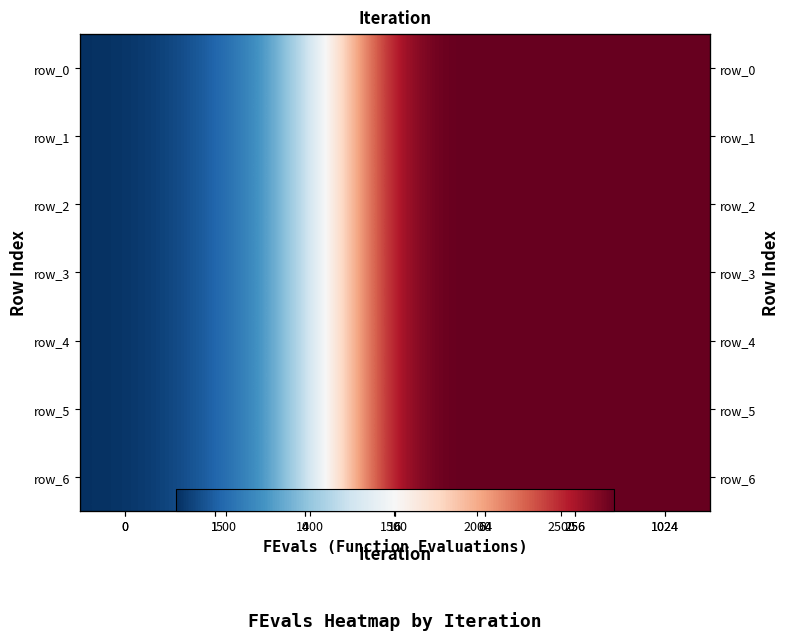

Reading left to right, what are all the values shown in this chart?

row_0: 0=200	1=402	4=1007	16=2816	64=2816	256=2816	1024=2816
row_1: 0=200	1=402	4=1007	16=2816	64=2816	256=2816	1024=2816
row_2: 0=200	1=402	4=1007	16=2816	64=2816	256=2816	1024=2816
row_3: 0=200	1=402	4=1007	16=2816	64=2816	256=2816	1024=2816
row_4: 0=200	1=402	4=1007	16=2816	64=2816	256=2816	1024=2816
row_5: 0=200	1=402	4=1007	16=2816	64=2816	256=2816	1024=2816
row_6: 0=200	1=402	4=1007	16=2816	64=2816	256=2816	1024=2816